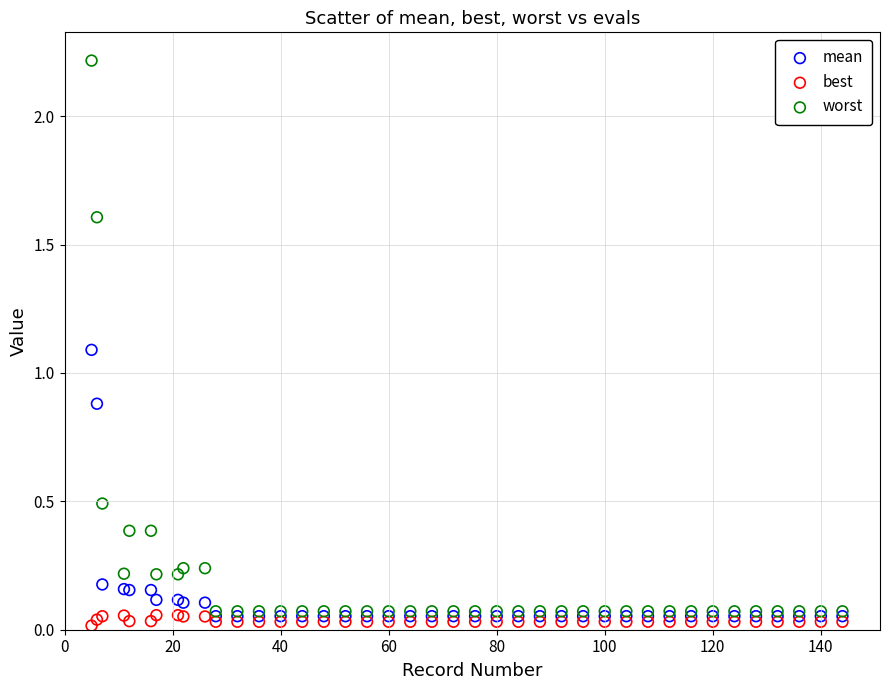

What are all the series names shown in the legend?

mean, best, worst